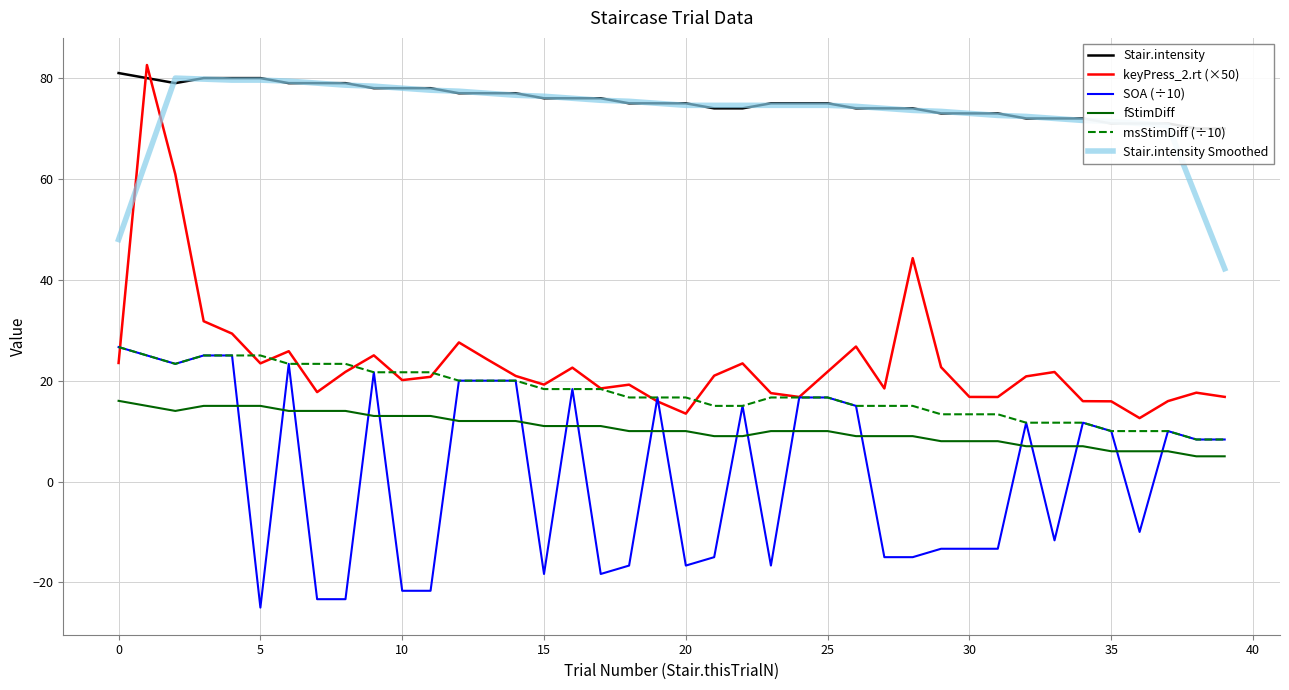

What is the average value of the Stair.intensity series?

75.5